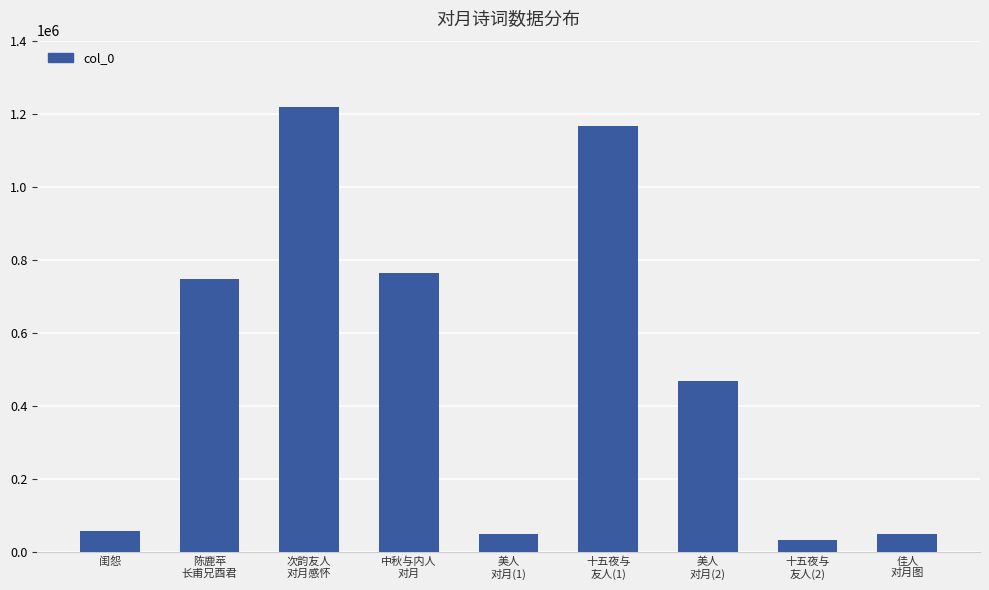

What is the value of the 4th bar from the left?

765139